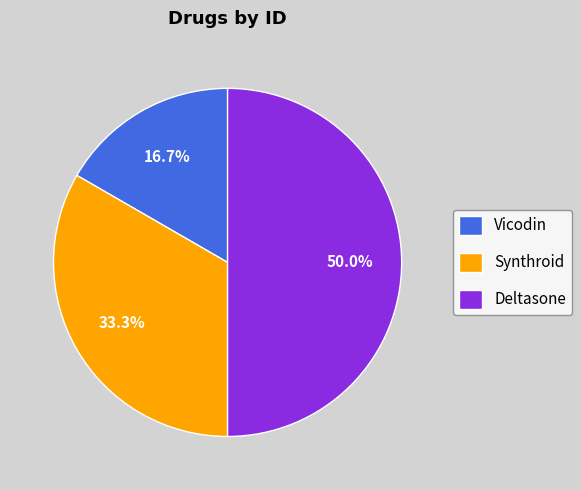

Rank the categories by value from highest to lowest.

Deltasone, Synthroid, Vicodin